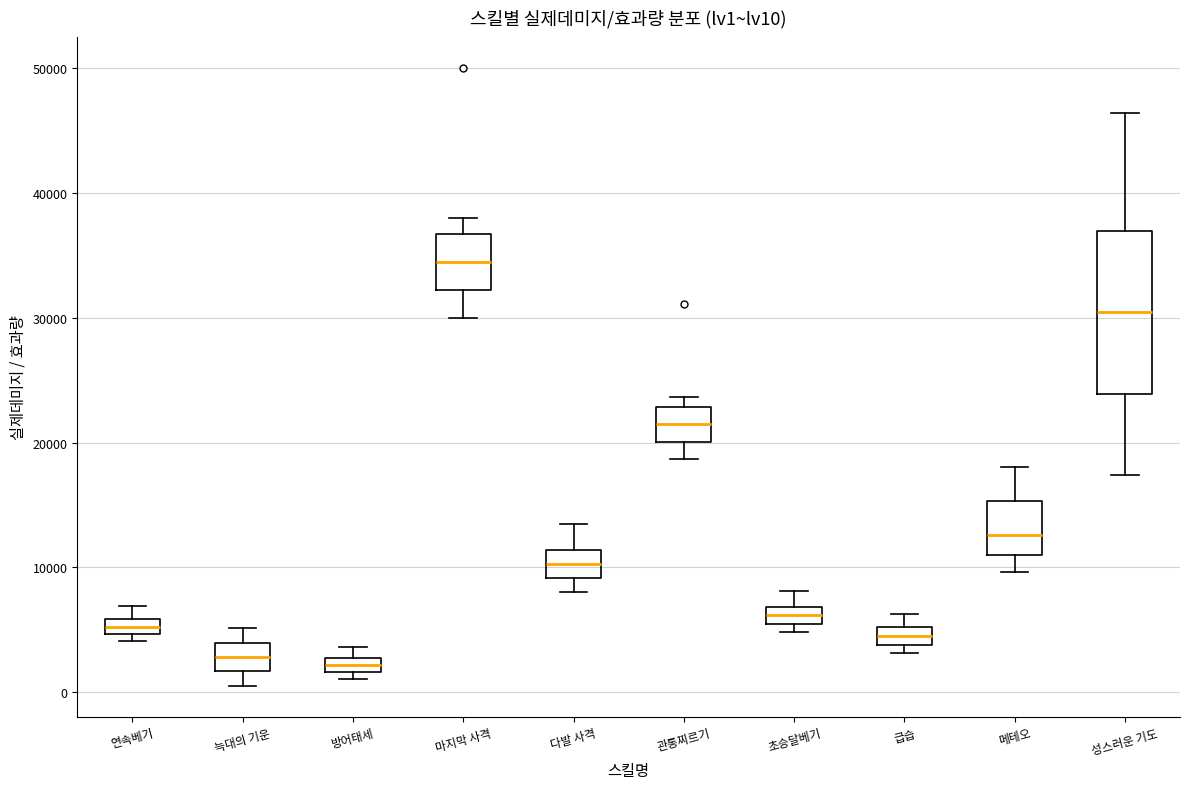

Which box's median line is the highest?

마지막 사격